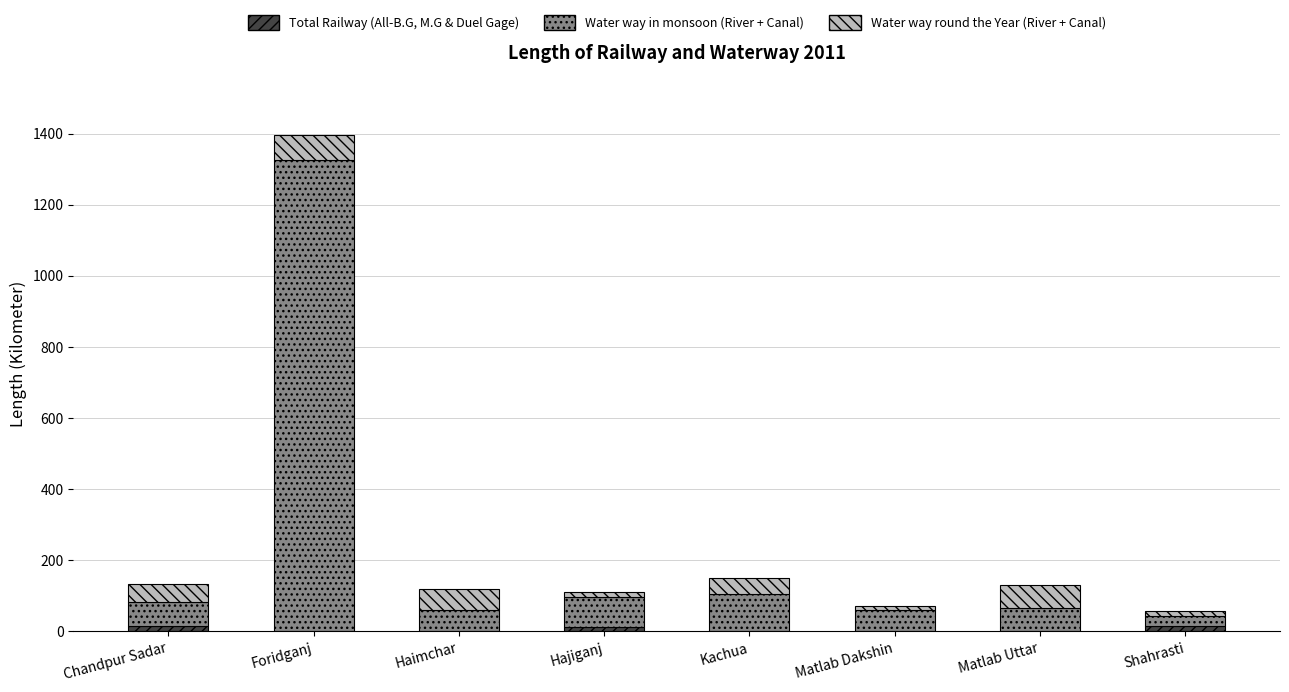

The Total Railway (All-B.G, M.G & Duel Gage) series shows 0 at Matlab Uttar. True or false?

True